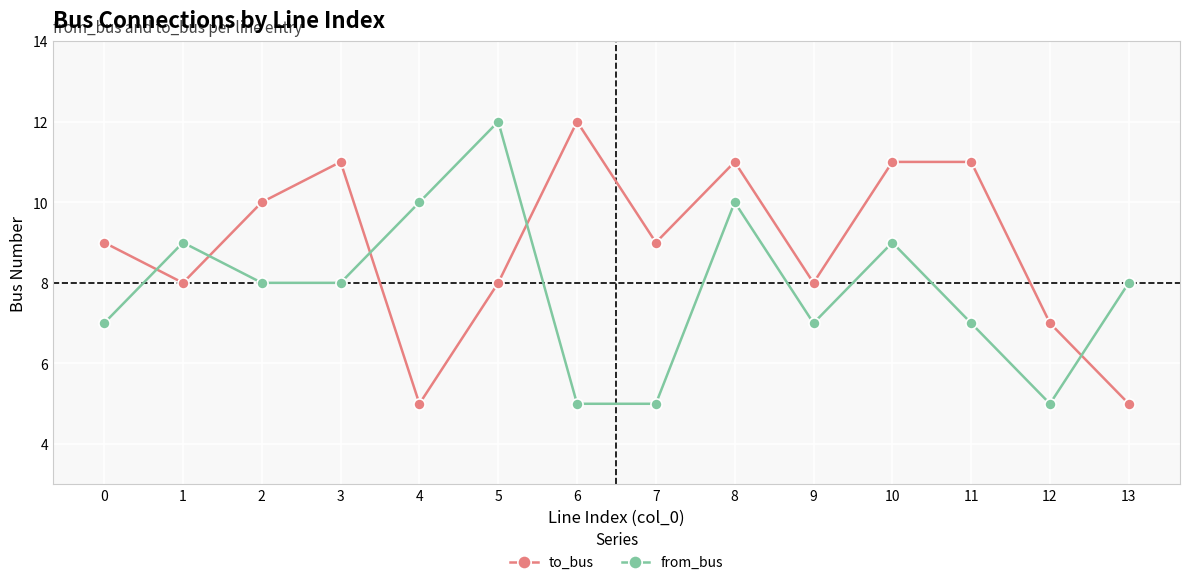

At which category is the sum across all series the highest?

8